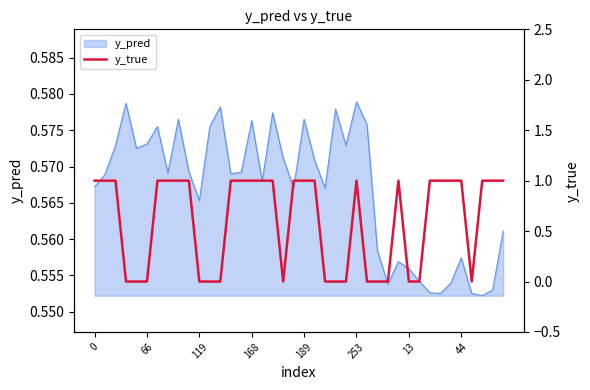

True or false: y_pred has a value of 0.9 at 0.

False